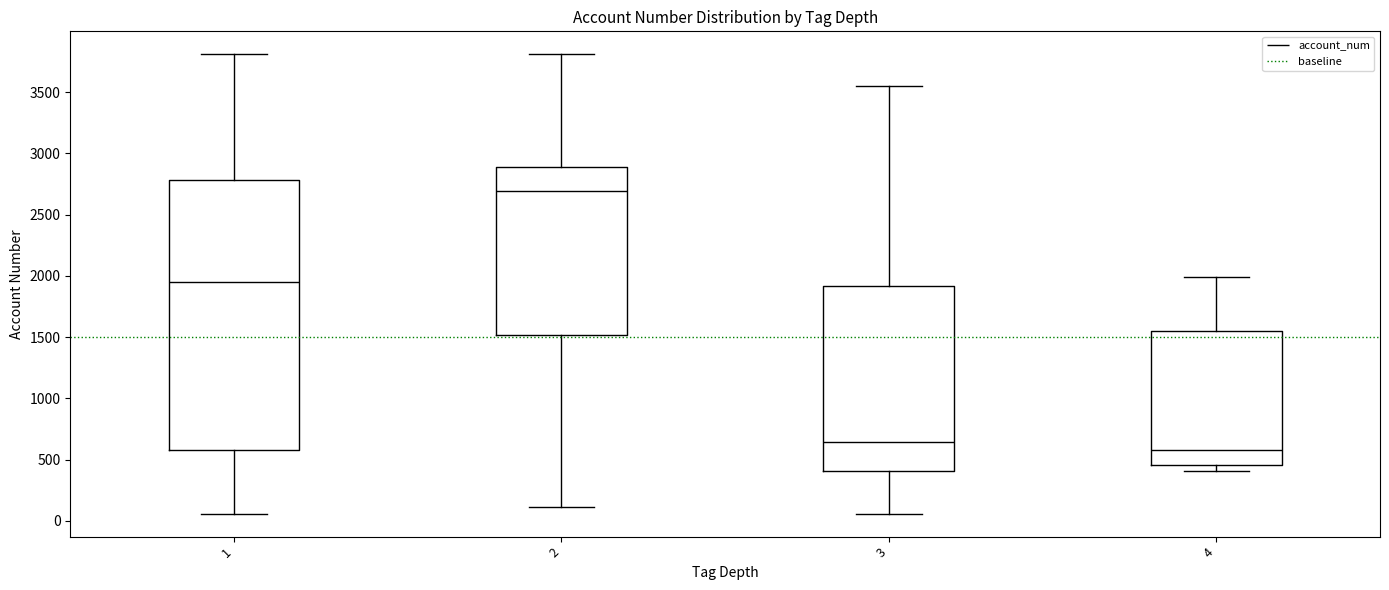

Where does the lower whisker of the box at x = 3 end on the y-axis? The values are not printed on the chart, so give them approximately, as read against the axis.

50